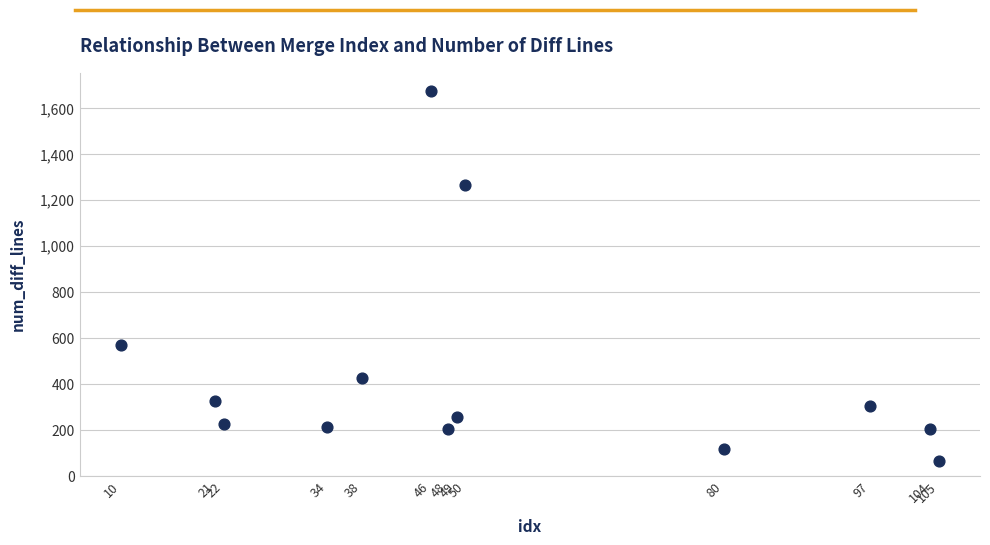

What Y value in the scatter plot is closest to 871?

572